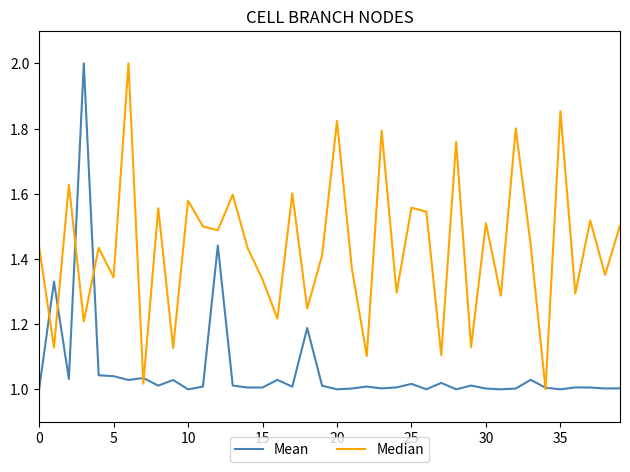

After their last crossing, which series has the higher values: Median or Mean?

Median